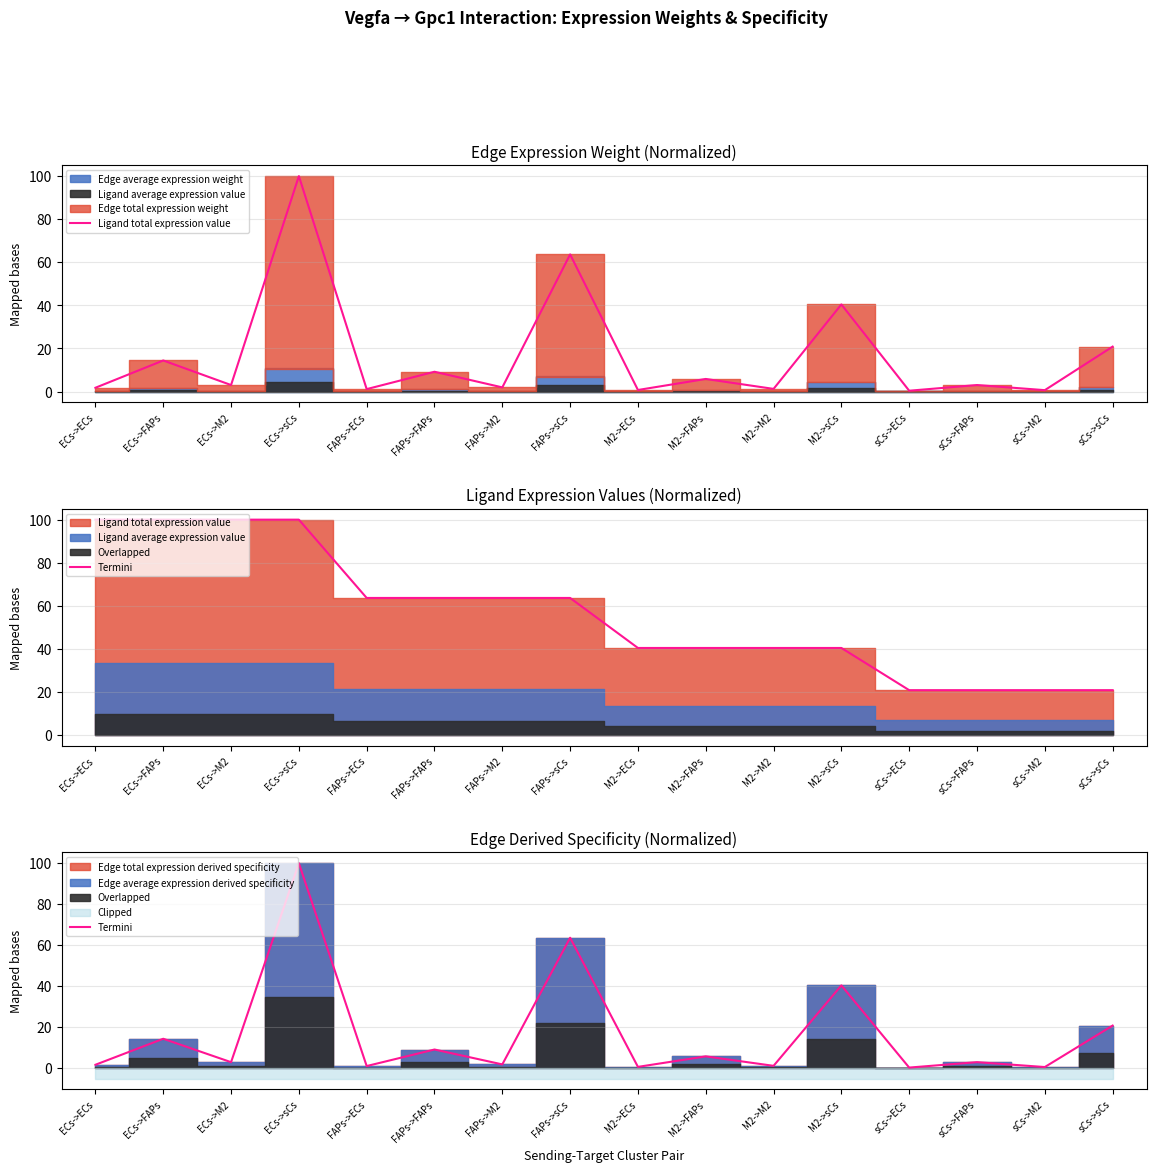

Is the value of Ligand total expression value at M2->FAPs greater than the value of Termini at sCs->FAPs?

Yes